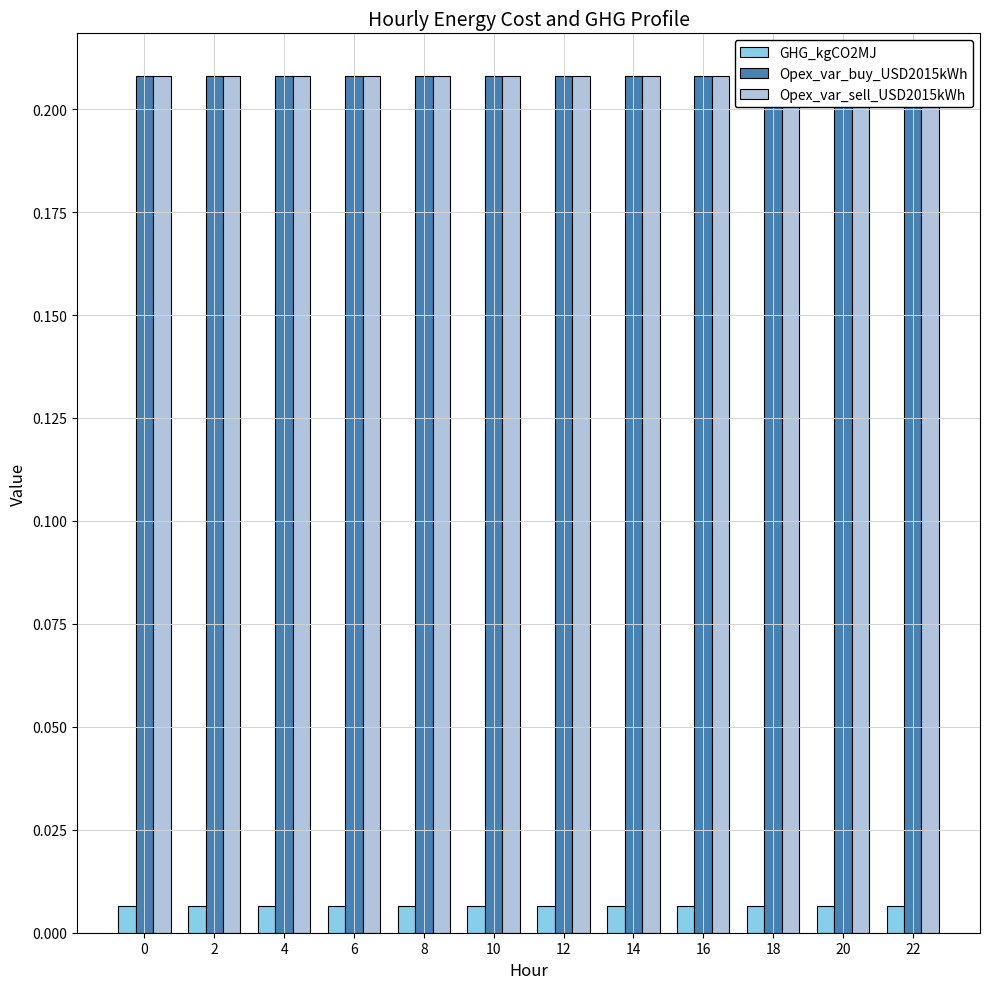

What are all the series names shown in the legend?

GHG_kgCO2MJ, Opex_var_buy_USD2015kWh, Opex_var_sell_USD2015kWh